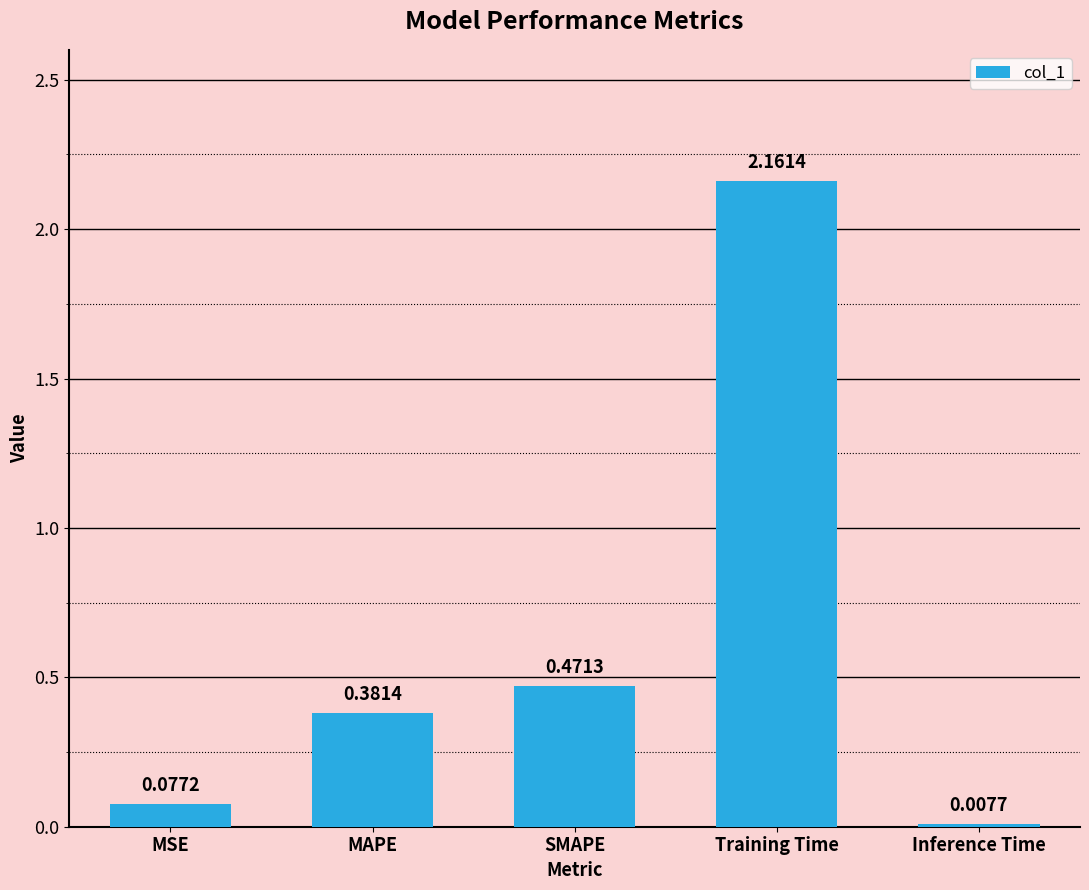

What is the change in value from MAPE to Training Time?

+1.8